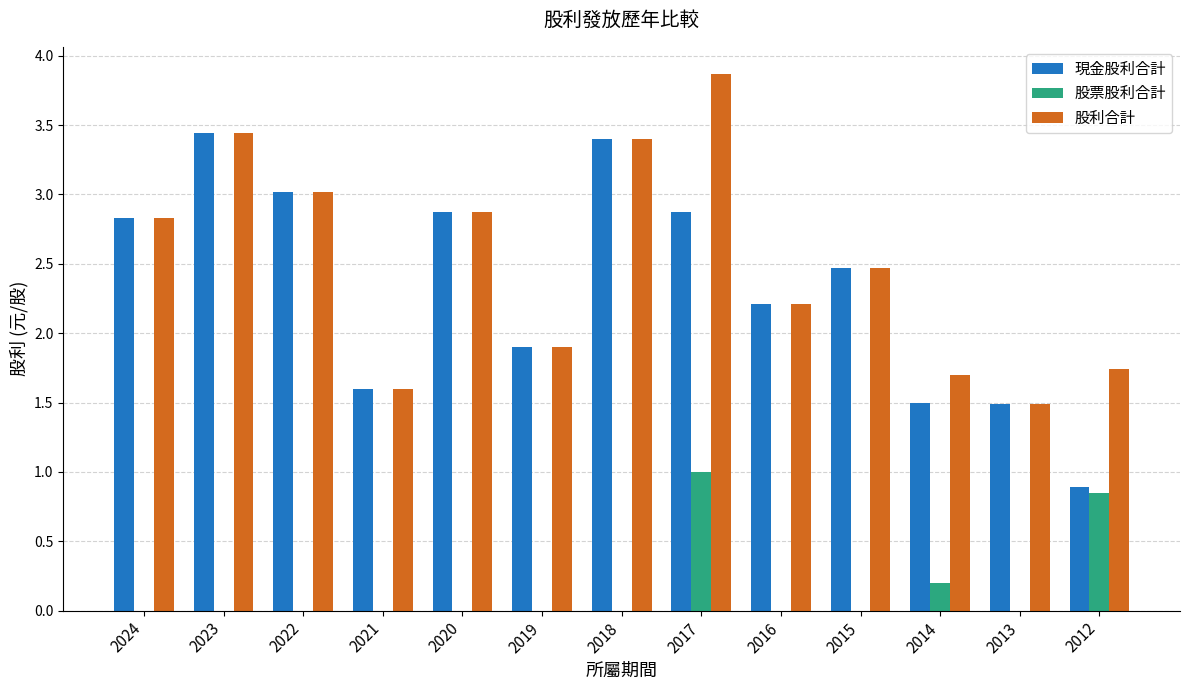

What are all the series names shown in the legend?

現金股利合計, 股票股利合計, 股利合計